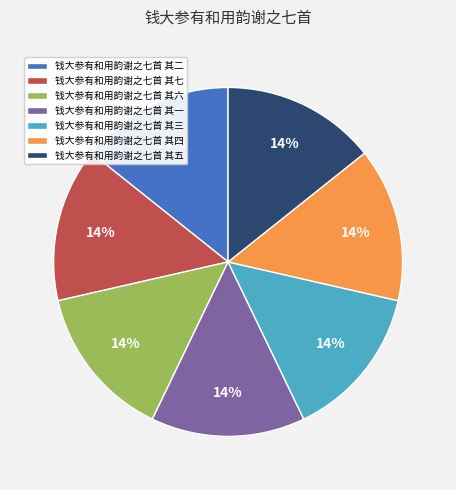

To the nearest percent, what percentage of the pie is 钱大参有和用韵谢之七首 其四?

14%